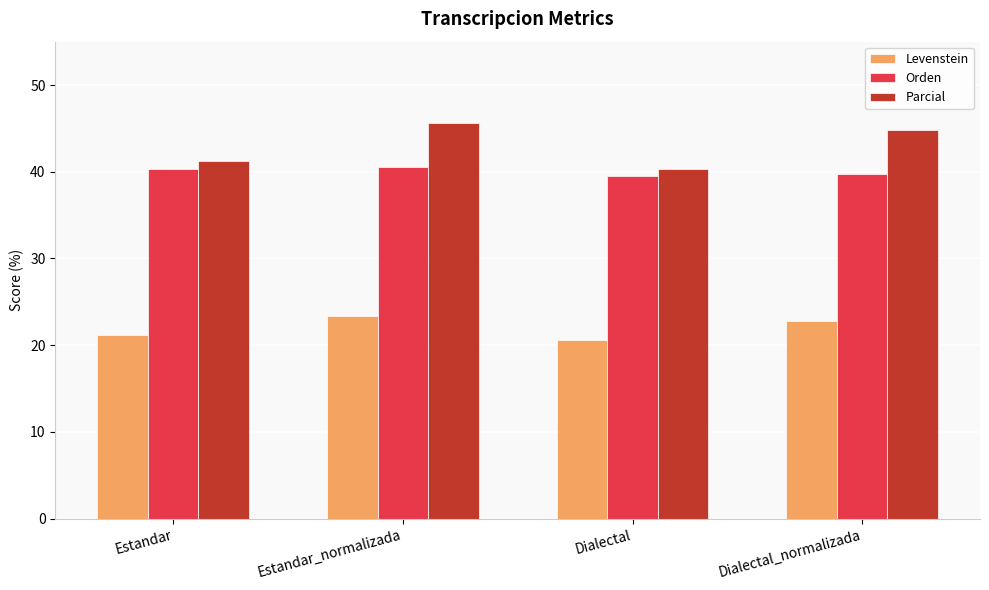

What is the difference between the Orden values at Estandar and Estandar_normalizada?

0.3